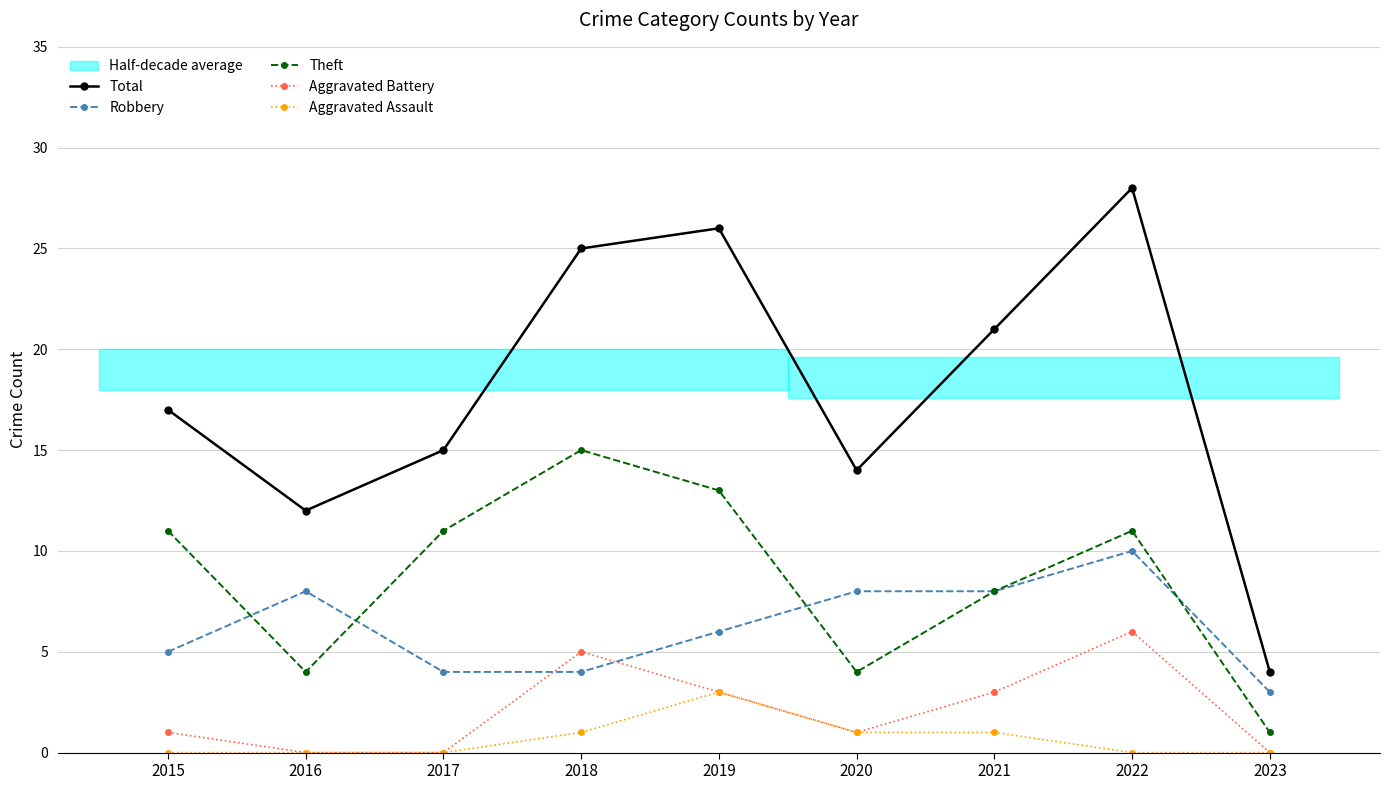

The Total series shows 28 at 2022. True or false?

True